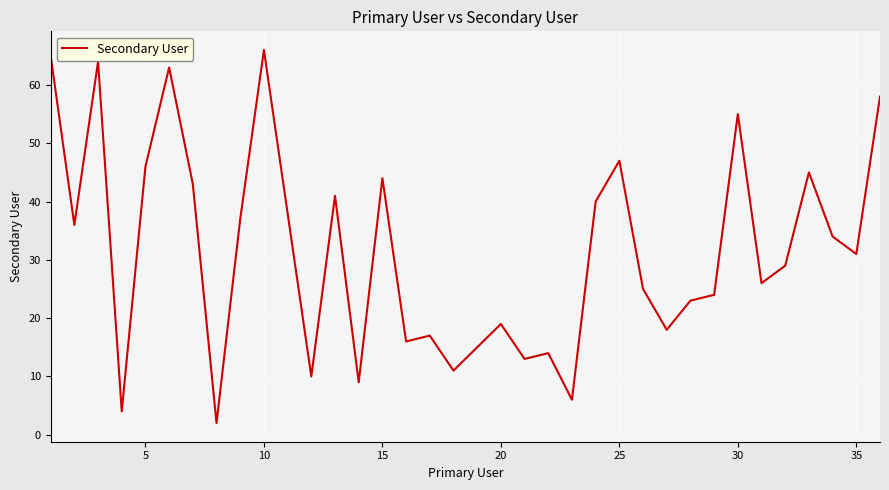

What is the difference between the maximum and minimum values?

64